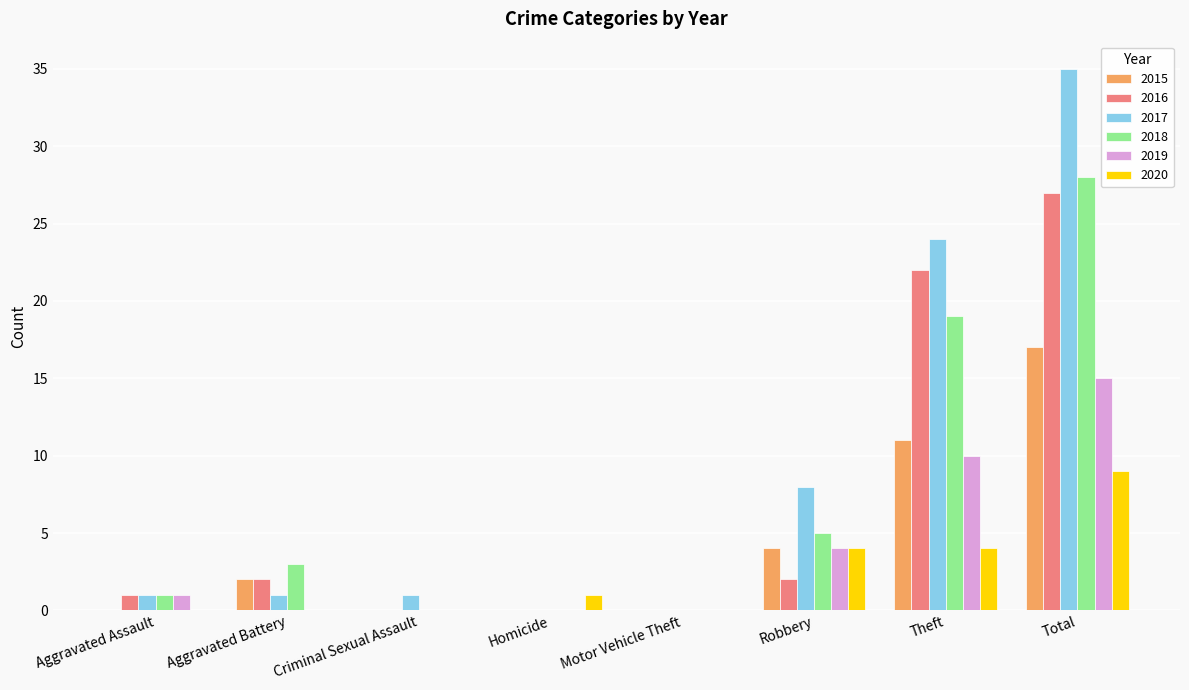

How many groups of bars are there?

8